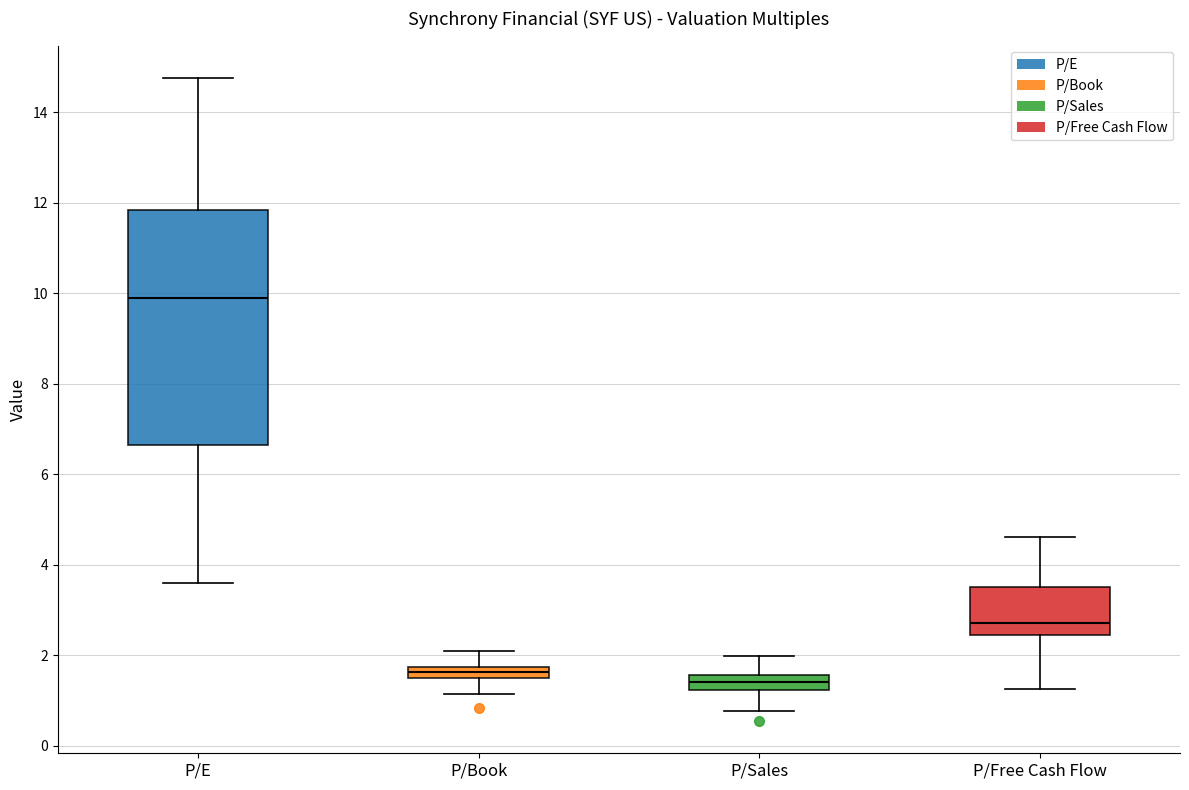

Which box has the lowest median line?

P/Sales